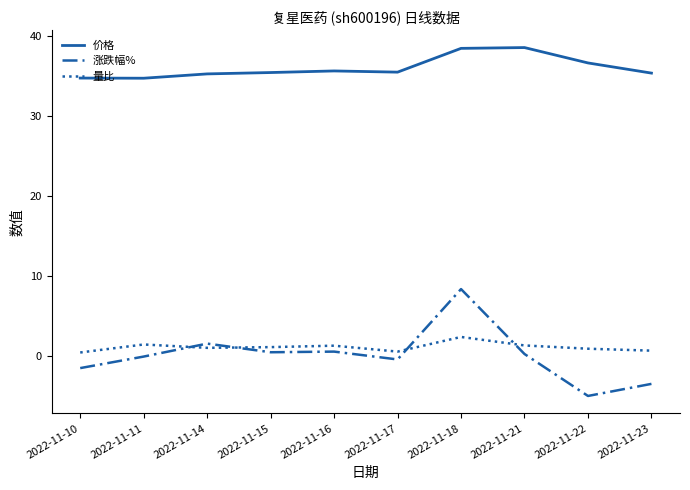

Is the value of 价格 at 2022-11-21 greater than the value of 量比 at 2022-11-16?

Yes